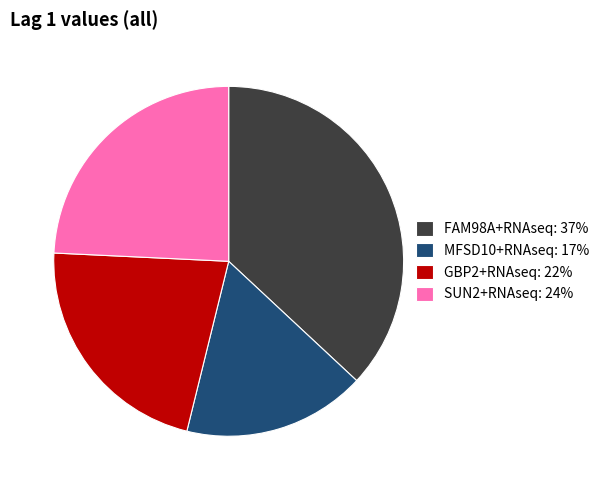

The FAM98A+RNAseq slice represents 48% of the pie. True or false?

False